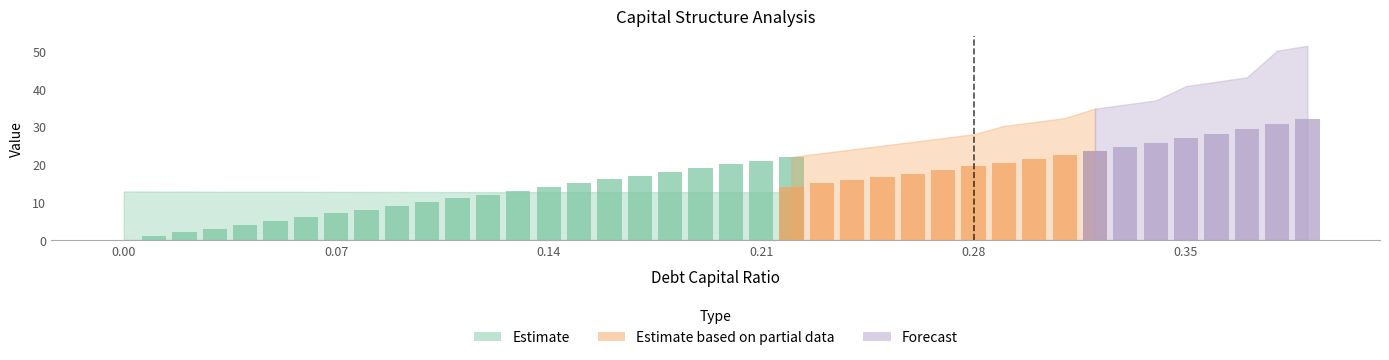

At how many categories does at least one series exceed 36?

6